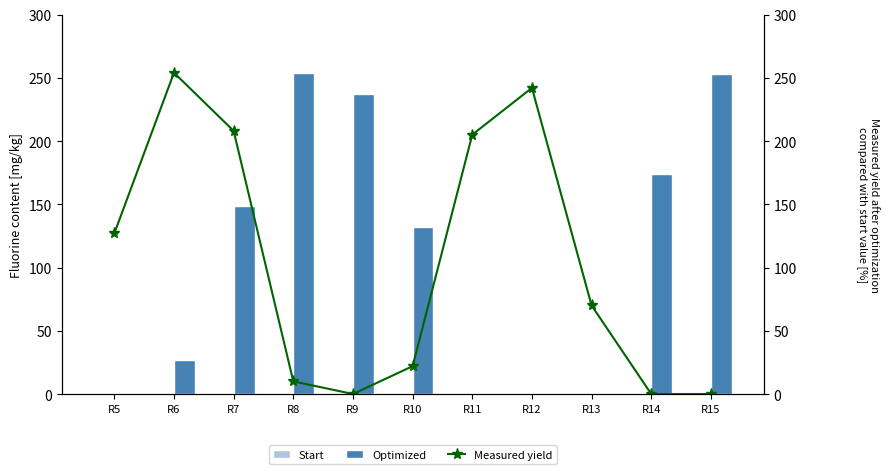

How many categories are shown in the chart?

11